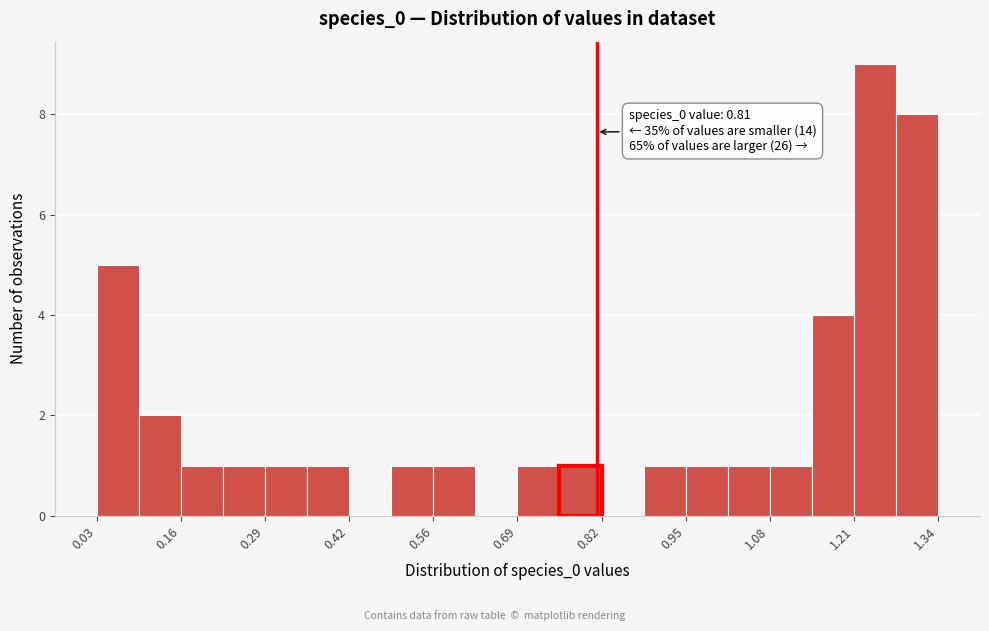

Around what value on the x-axis is the tallest bar? Give the approximate position of its centre, as read against the axis.

1.24